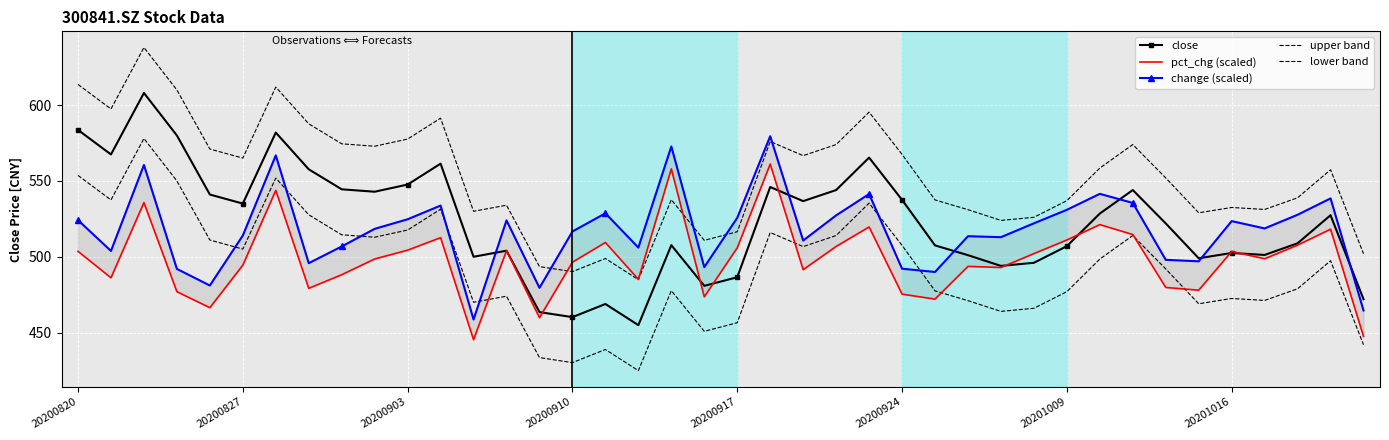

What is the average value of the lower band series?

493.0